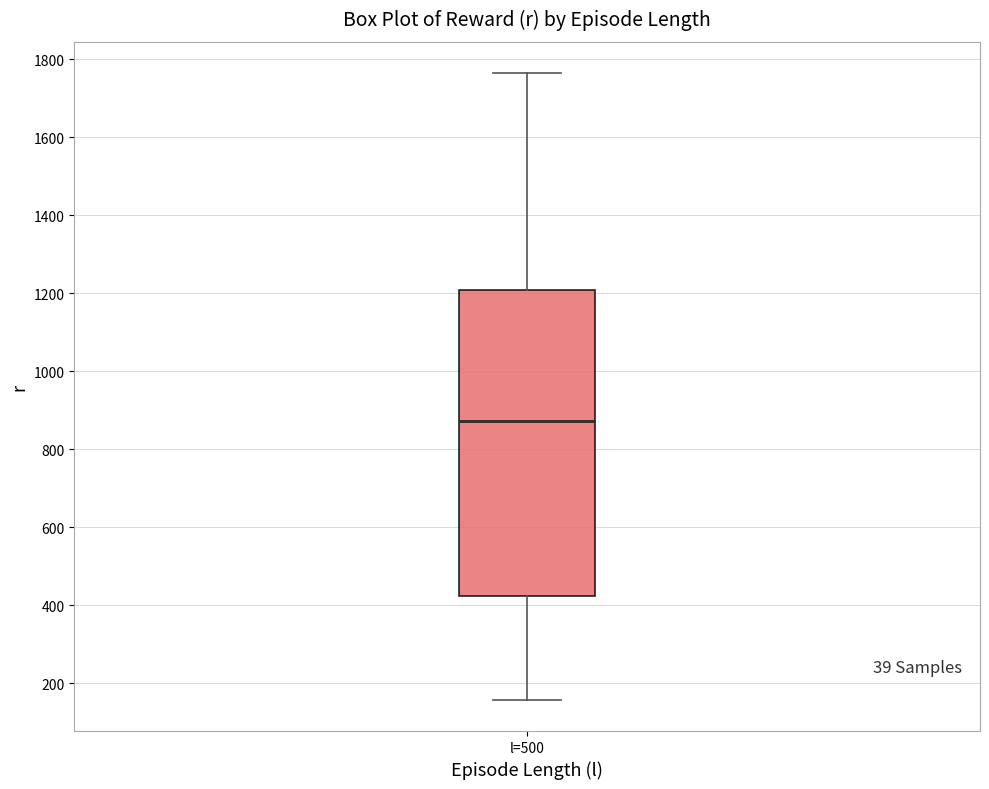

Read this box plot against the y-axis: the position of the median line, the range covered by the box, and the ends of both whiskers. The values are not printed on the chart, so give them approximately, as read against the axis.

median 880, box 420 to 1200, whiskers 160 to 1760